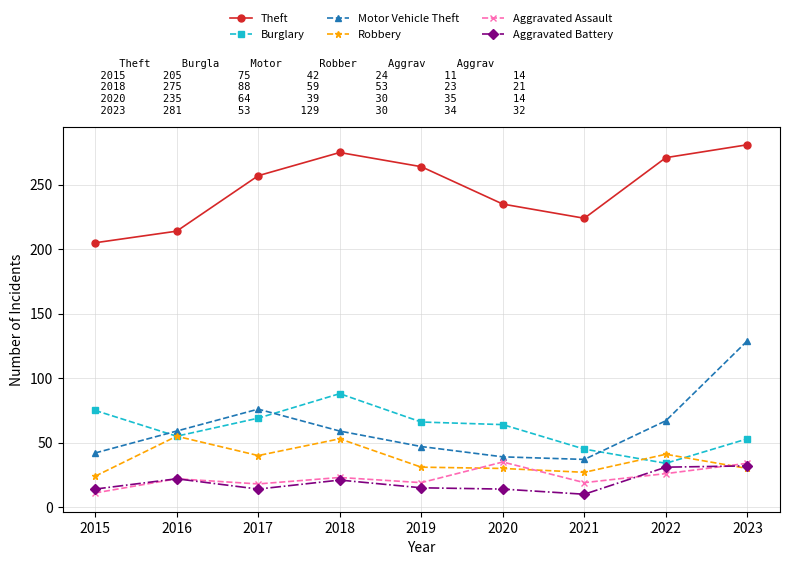

True or false: Aggravated Battery and Motor Vehicle Theft cross at least once.

False